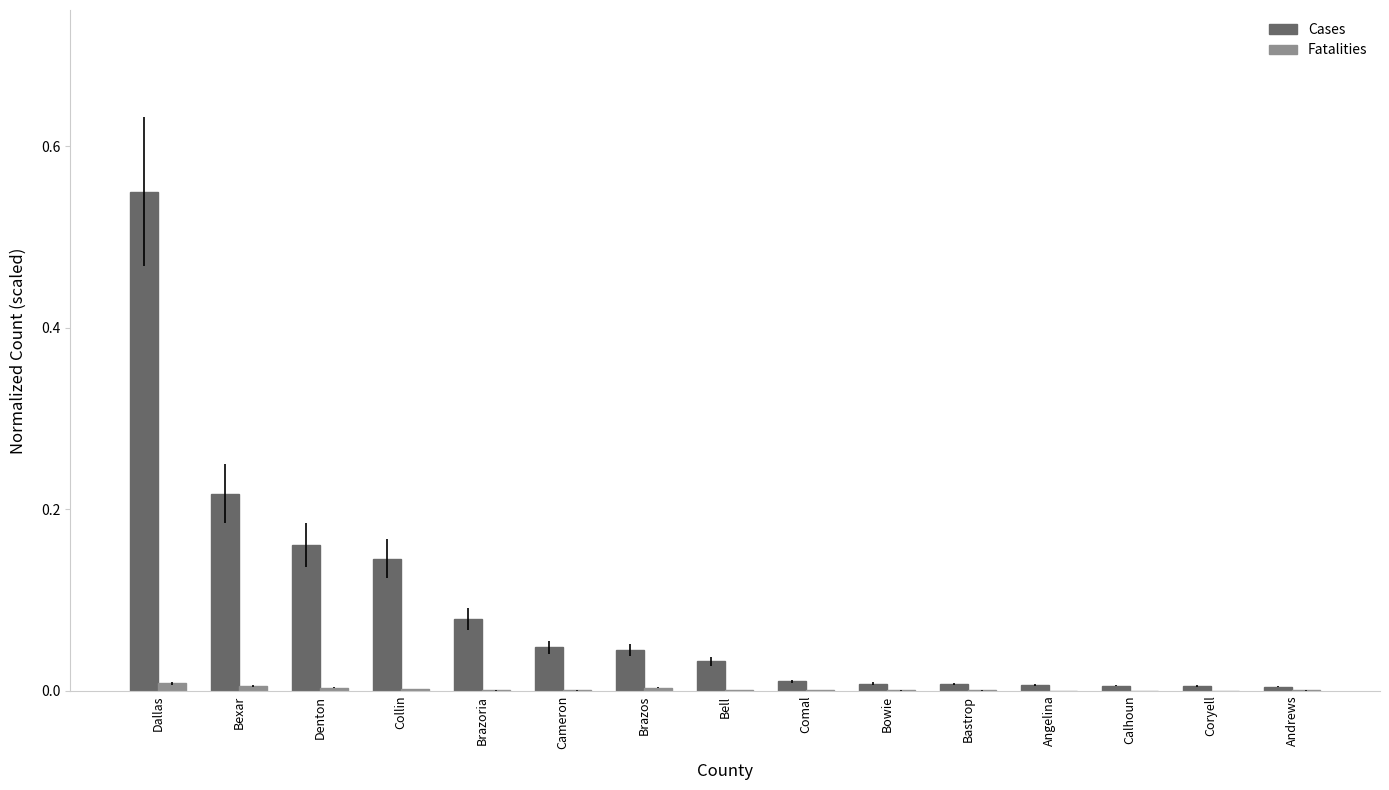

Which series changed the most between Collin and Coryell?

Cases